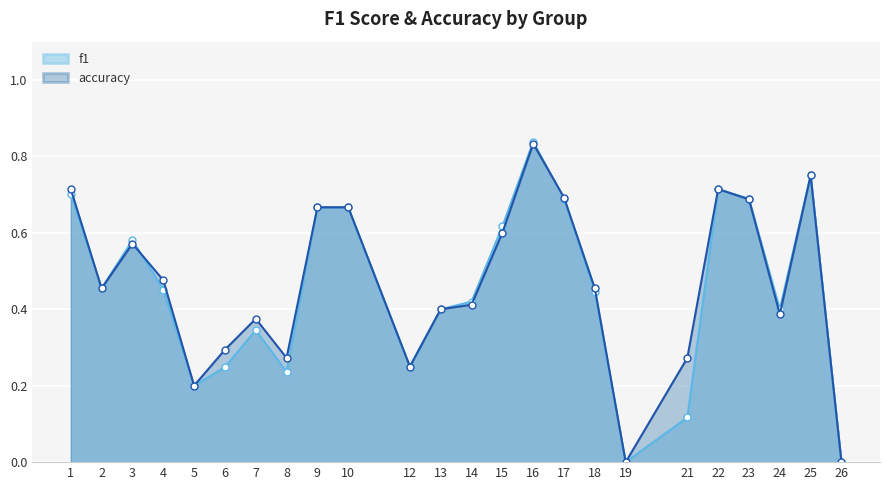

How many lines are shown in the chart?

2